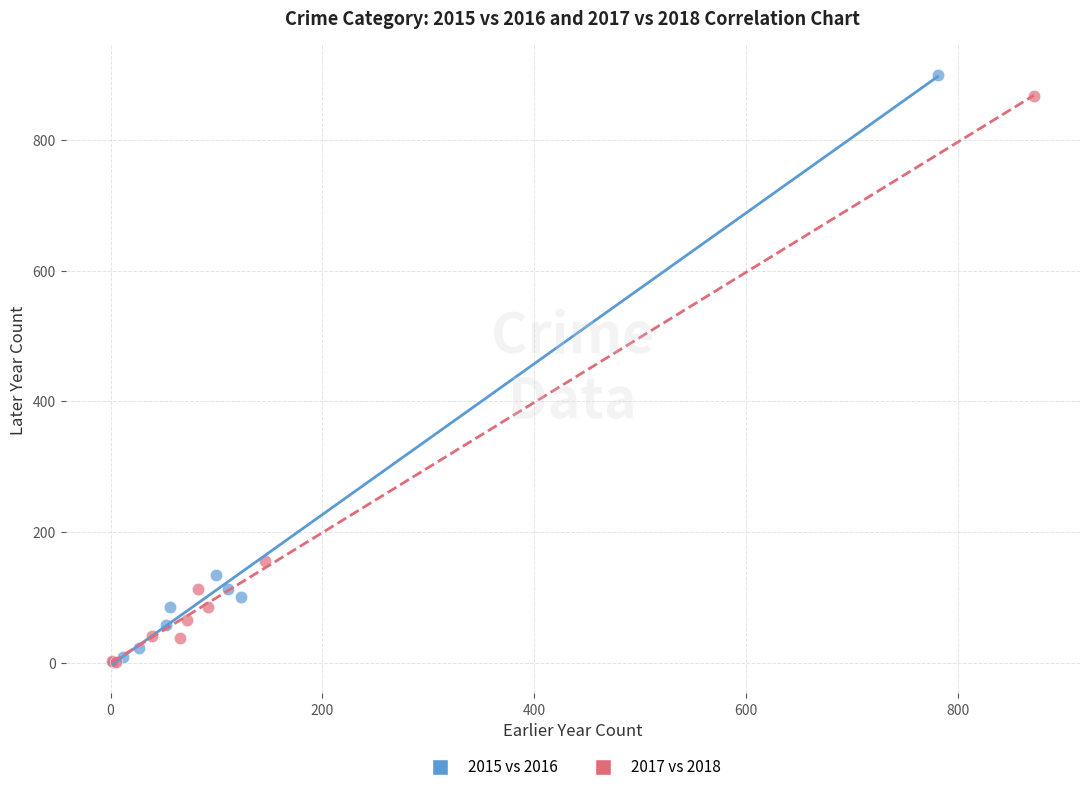

Which series has the widest spread of Y values?

2015 vs 2016